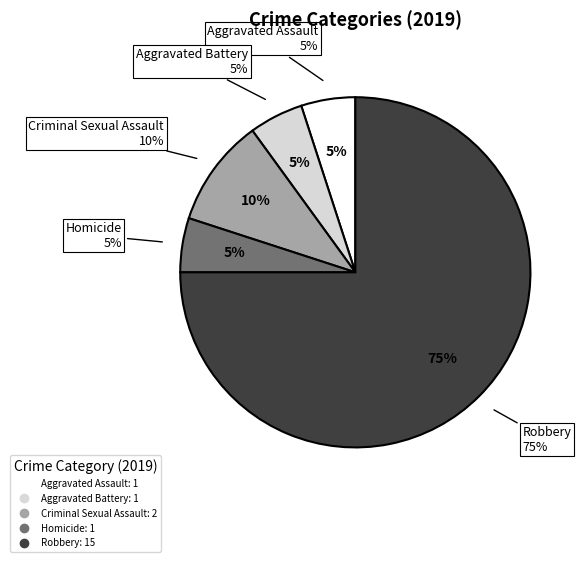

What portion of the pie excludes Robbery?

25.0%